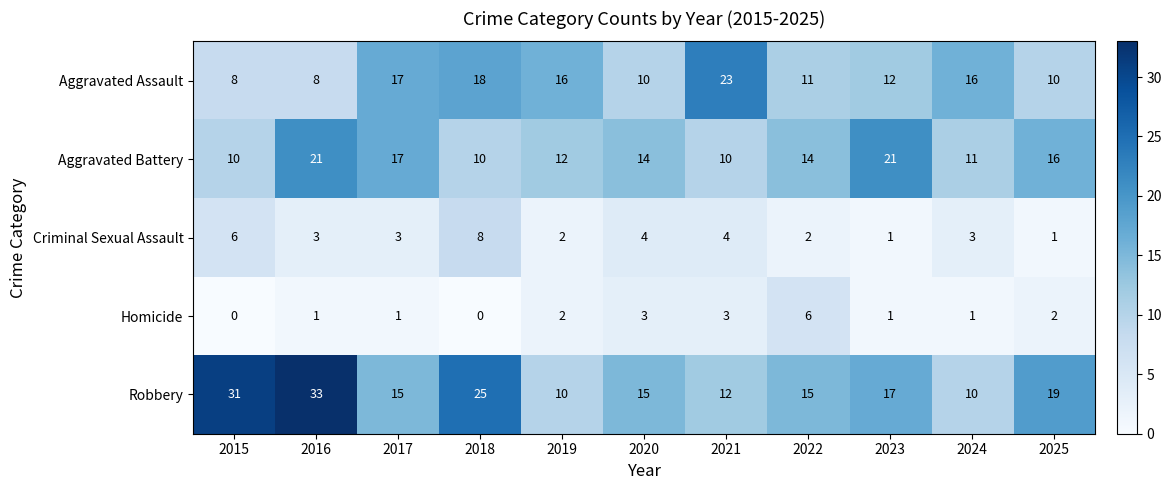

What value does the Criminal Sexual Assault series have at 2015?

6